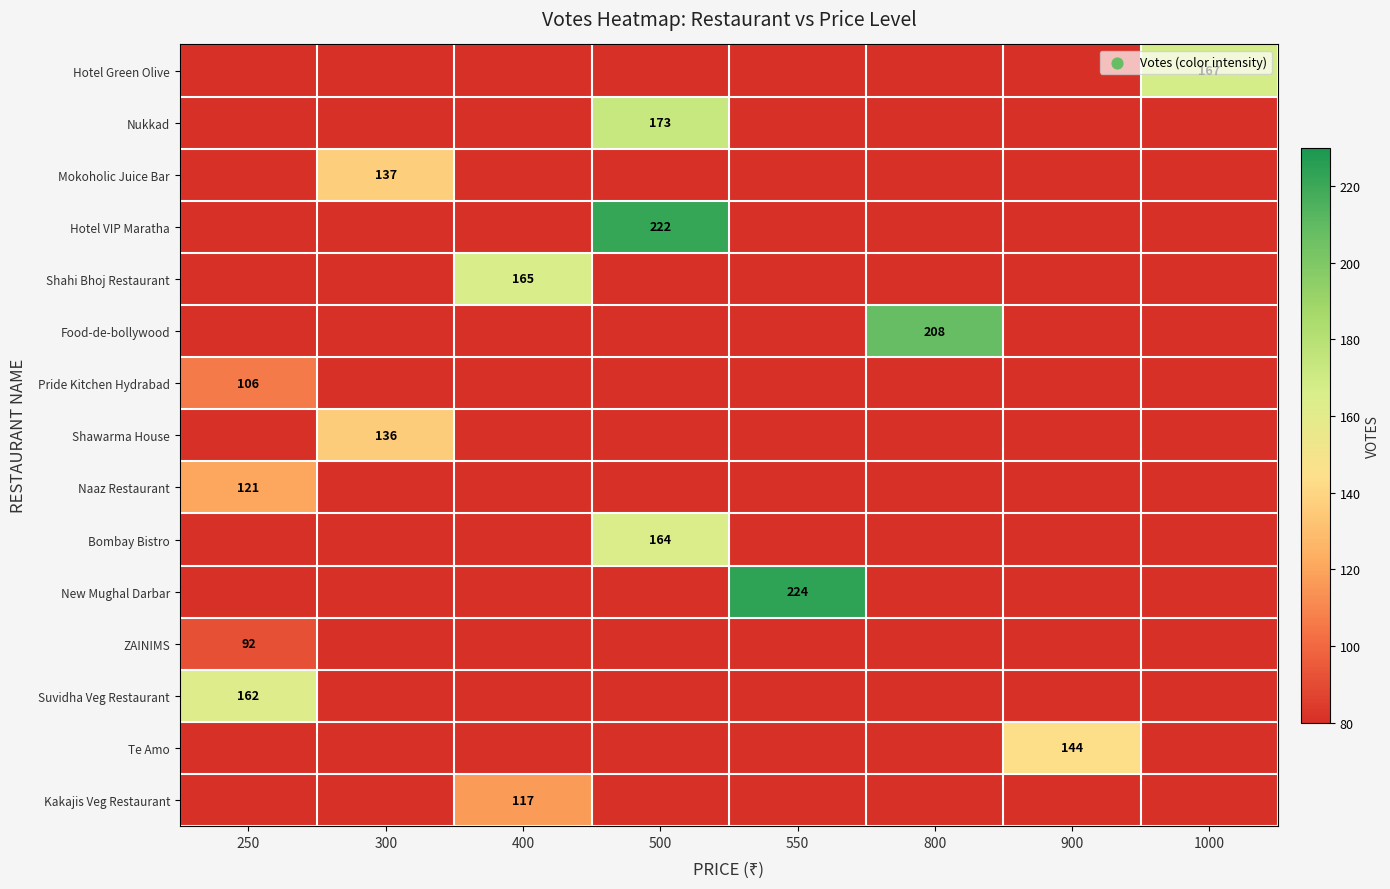

True or false: Kakajis Veg Restaurant has a value of 81 at 400.

False